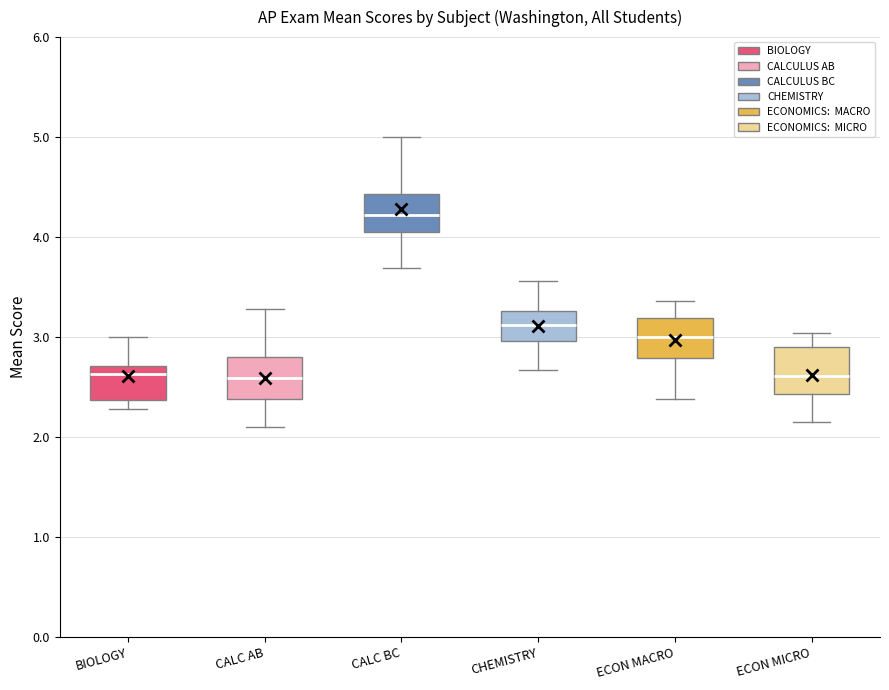

Reading left to right, transcribe this box plot: for each box, give where its median line is, the range the box spans, and where its two whiskers end, as read against the y-axis. The values are not printed on the chart, so give them approximately, as read against the axis.

BIOLOGY: median 2.6, box 2.4 to 2.7, whiskers 2.3 to 3.0
CALC AB: median 2.6, box 2.4 to 2.8, whiskers 2.1 to 3.3
CALC BC: median 4.2, box 4.0 to 4.4, whiskers 3.7 to 5.0
CHEMISTRY: median 3.1, box 3.0 to 3.3, whiskers 2.7 to 3.6
ECON MACRO: median 3.0, box 2.8 to 3.2, whiskers 2.4 to 3.4
ECON MICRO: median 2.6, box 2.4 to 2.9, whiskers 2.2 to 3.0